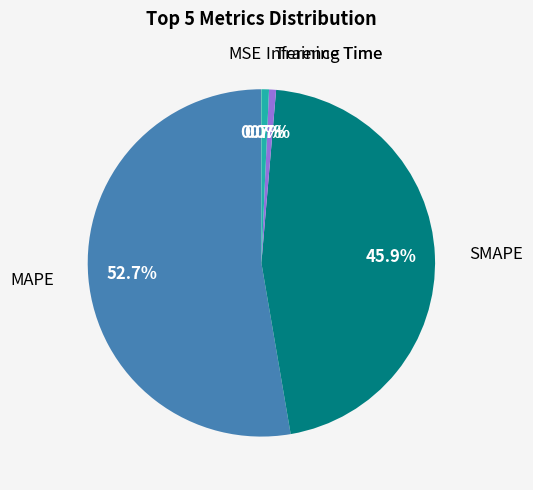

Is there any slice that represents more than half of the pie?

Yes